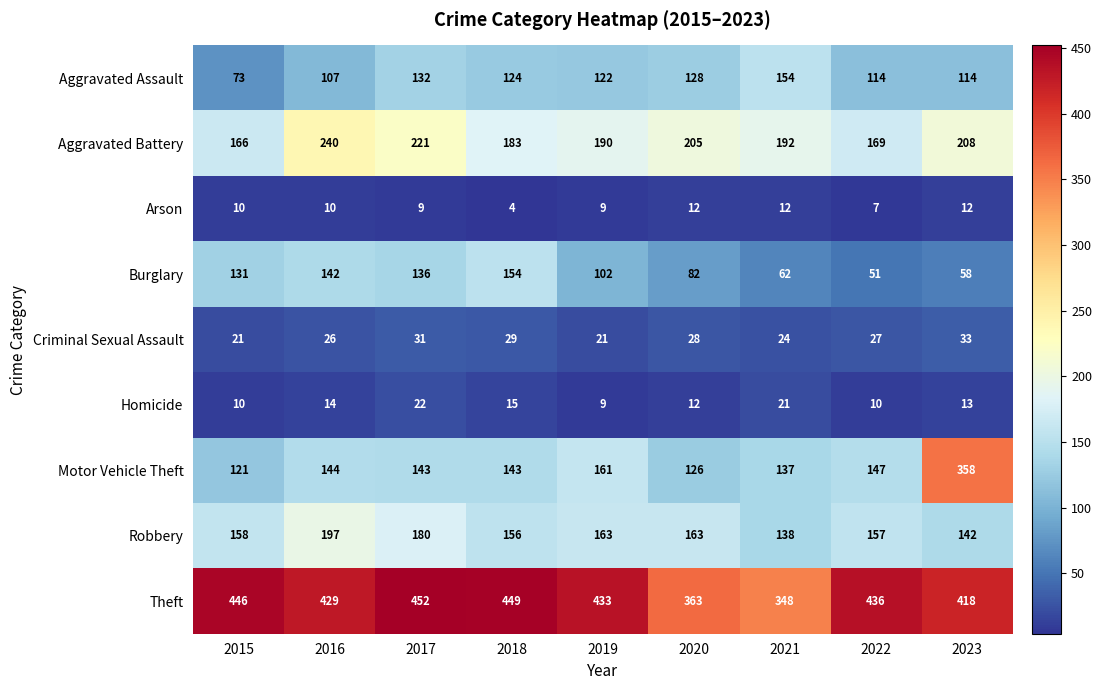

Where does the Aggravated Battery series first go above 192?

2016